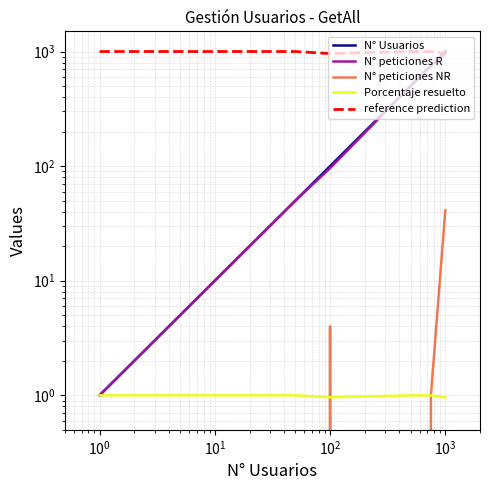

What is the value of the N° Usuarios point at the 7th from the left?

750.0